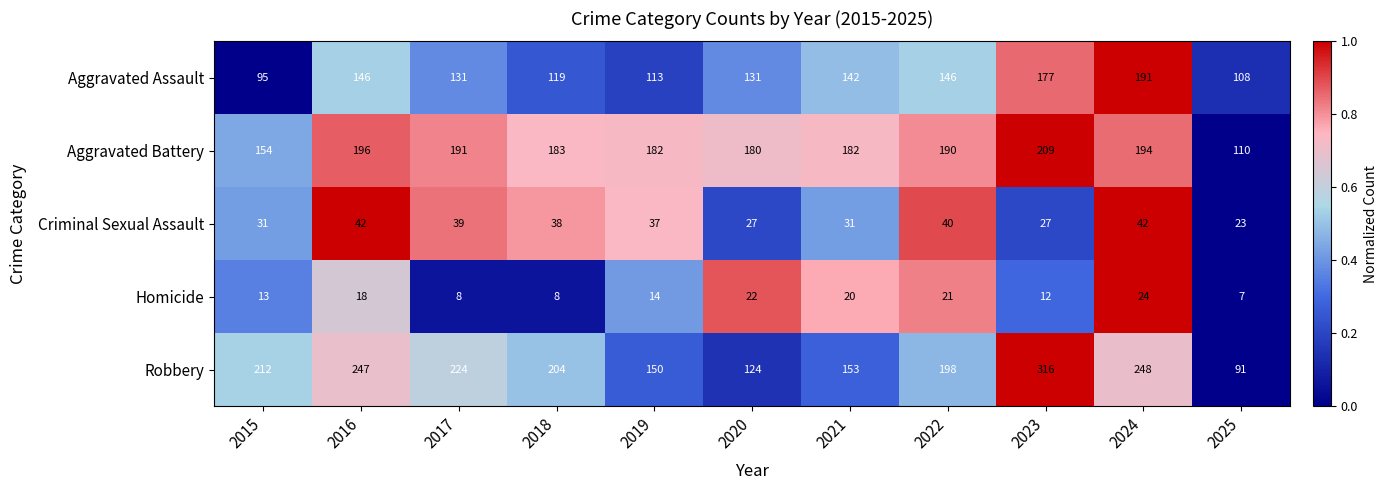

Where does the Aggravated Assault series first go above 131?

2016